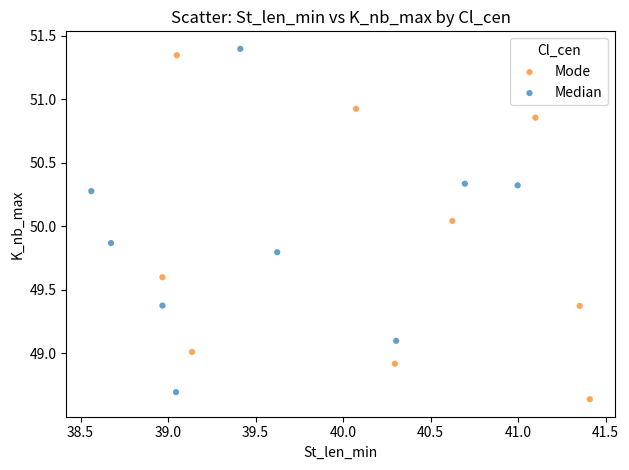

Which series reaches the maximum Y coordinate?

Median